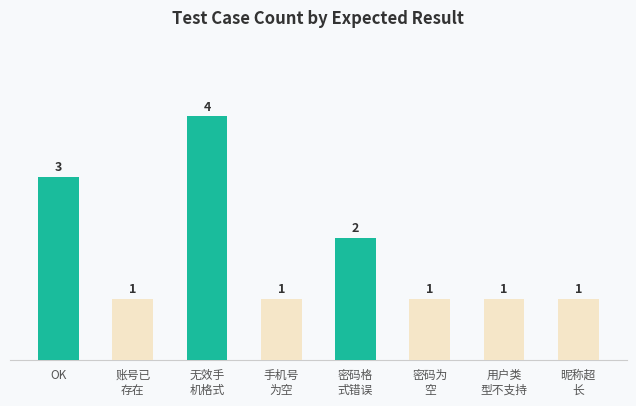

What value does the data have at 昵称超
长?

1